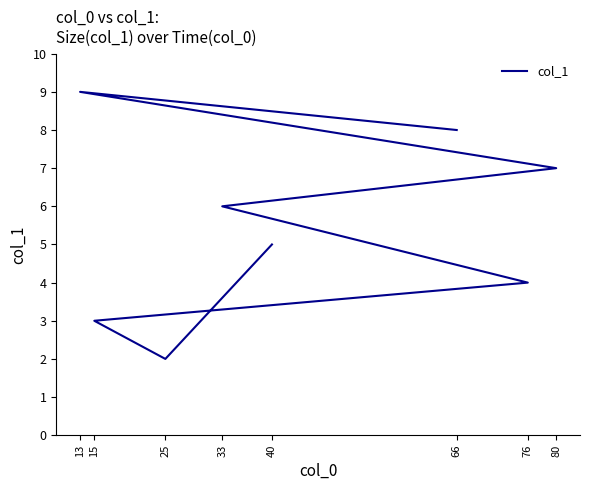

What is the greatest value displayed?

9